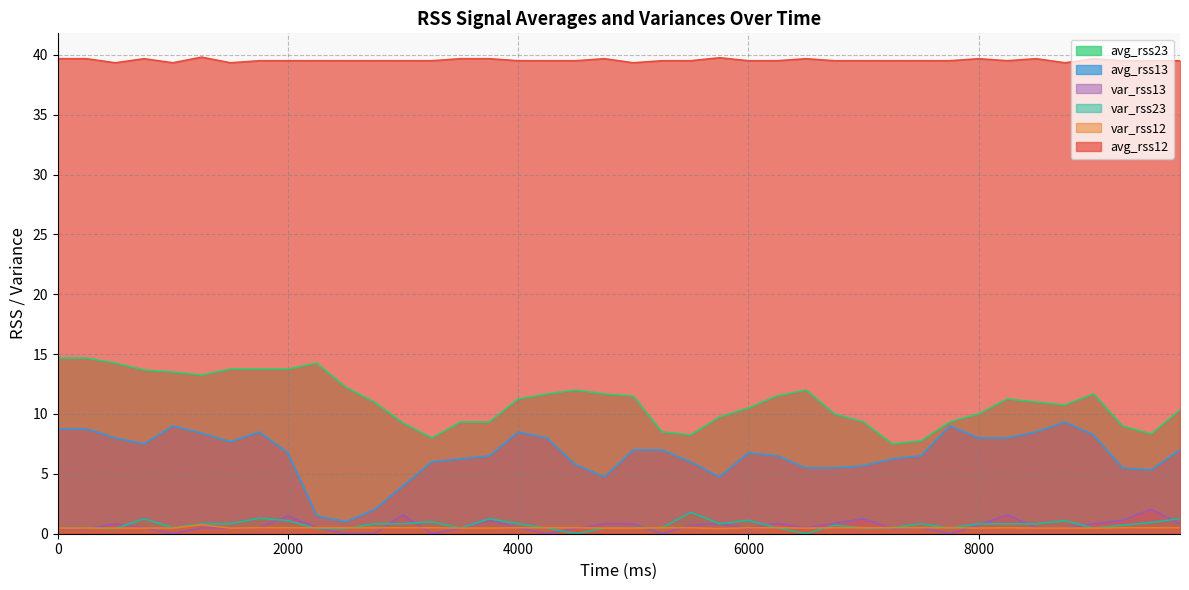

The var_rss23 series shows 0.5 at 9500. True or false?

False